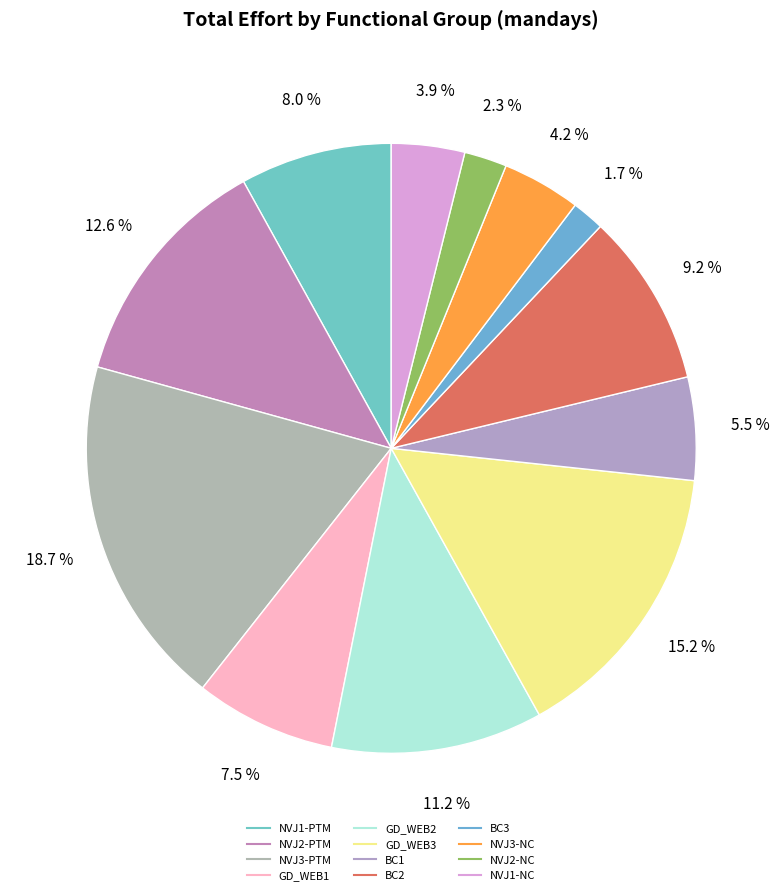

What is the ratio of the value at NVJ1-NC to the value at GD_WEB1?

0.5